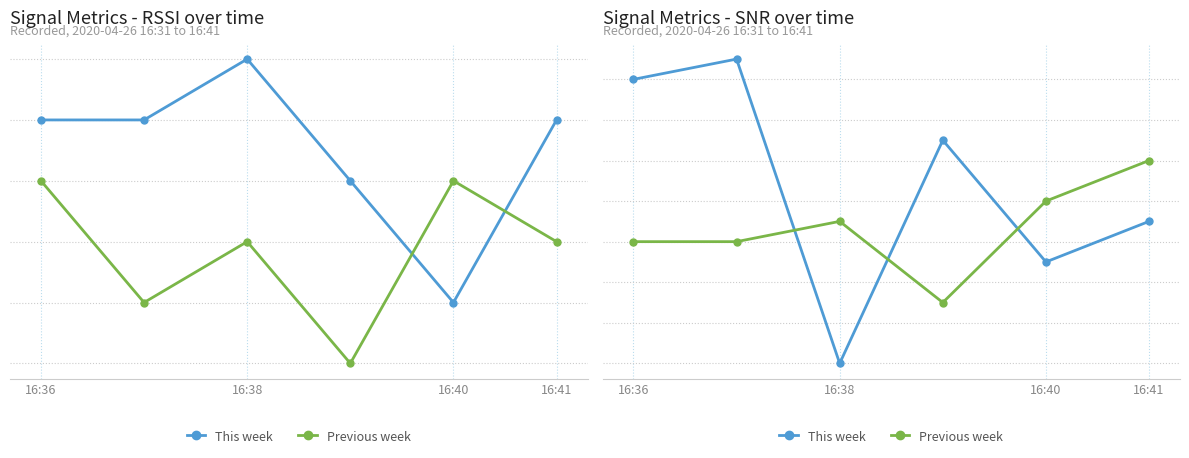

At 16:36, list the series in order from smallest to largest.

Previous week, This week